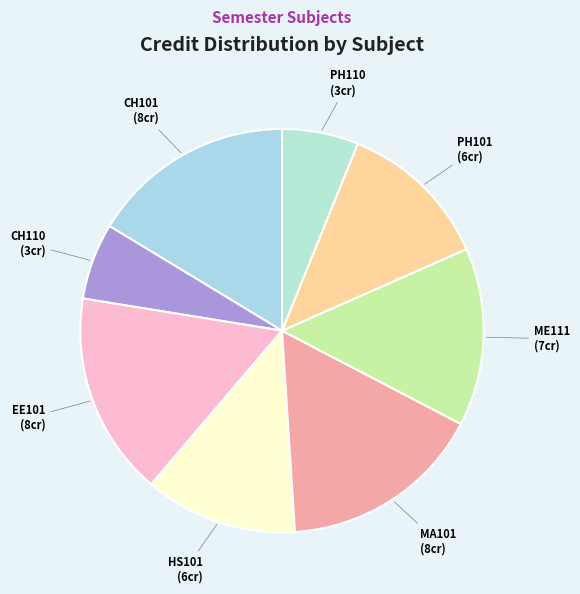

Is it true that PH110 is 19% of the pie?

False